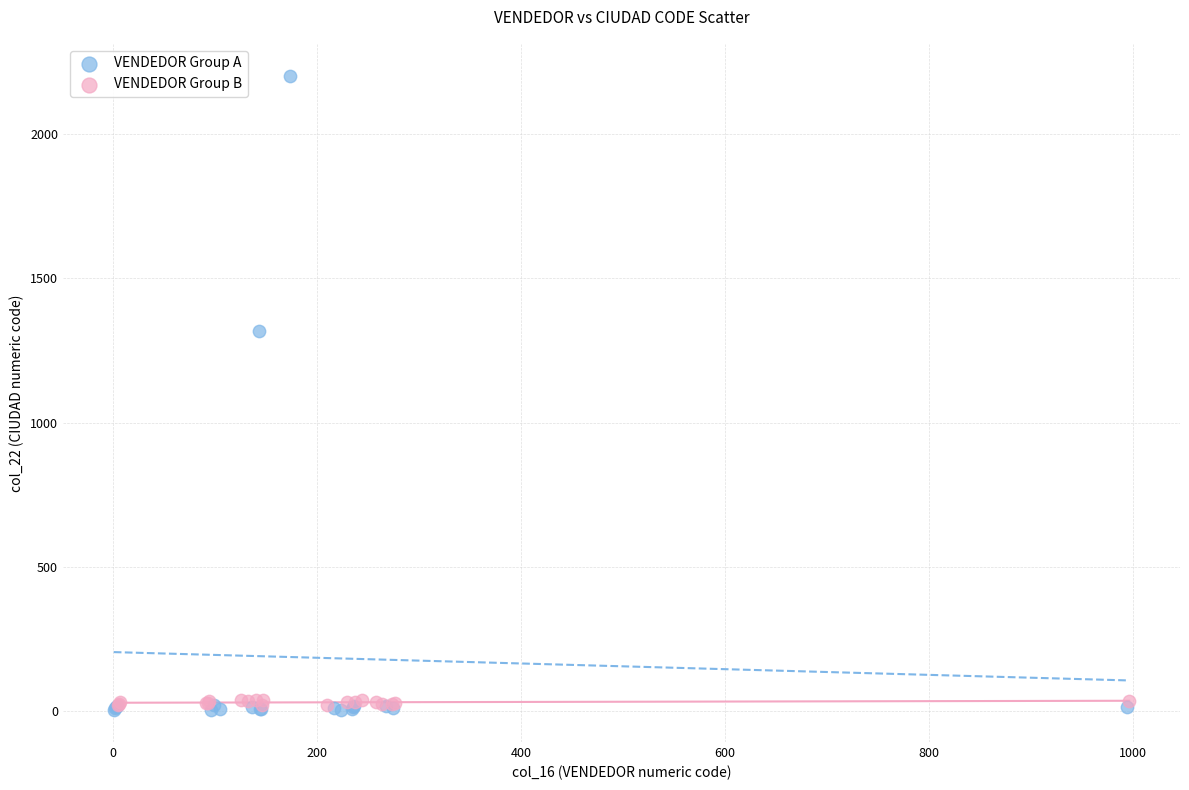

Which series has the largest Y range (max minus min)?

VENDEDOR Group A